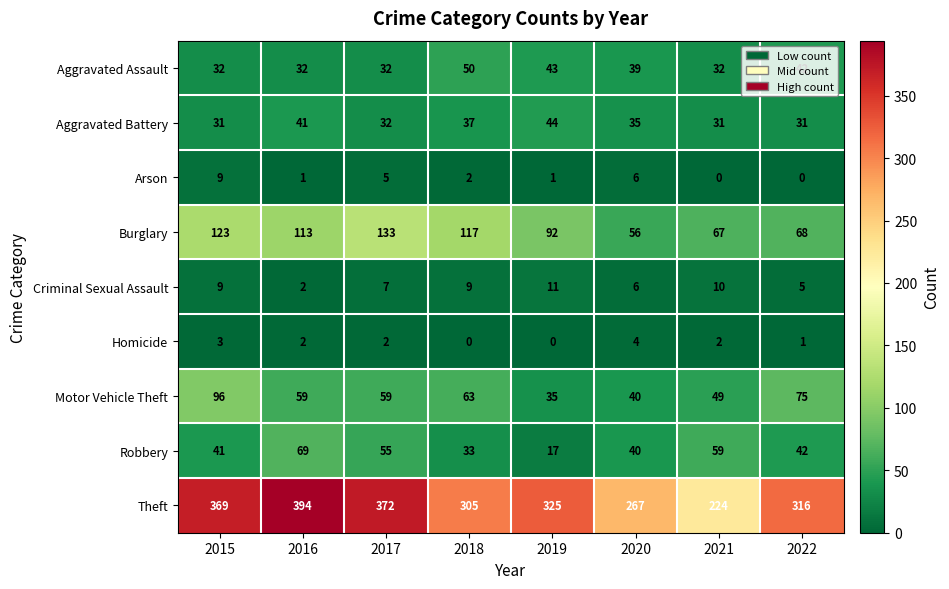

Which series changed the most between 2017 and 2022?

Burglary